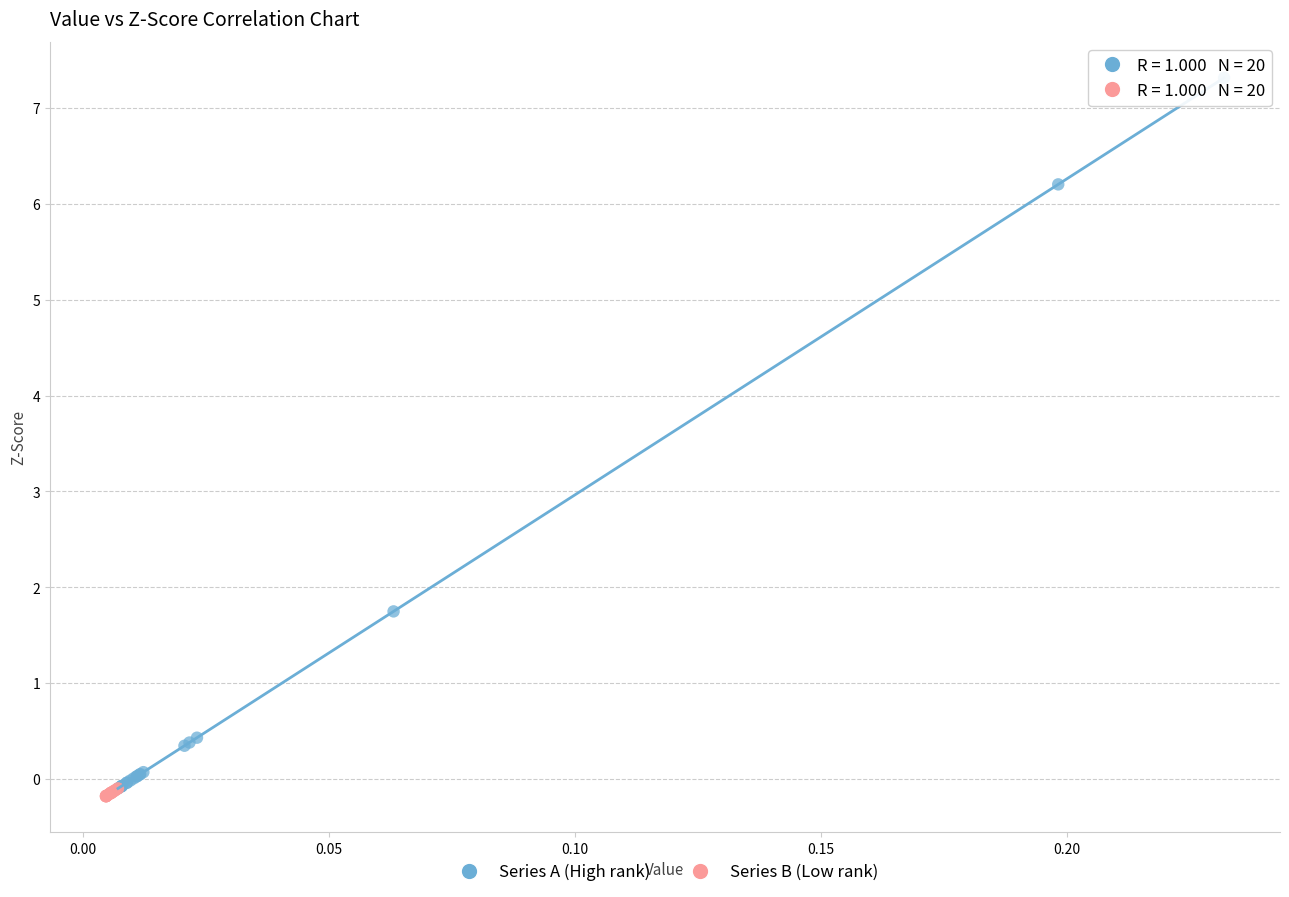

Which series has the largest Y range (max minus min)?

Series A (High rank)